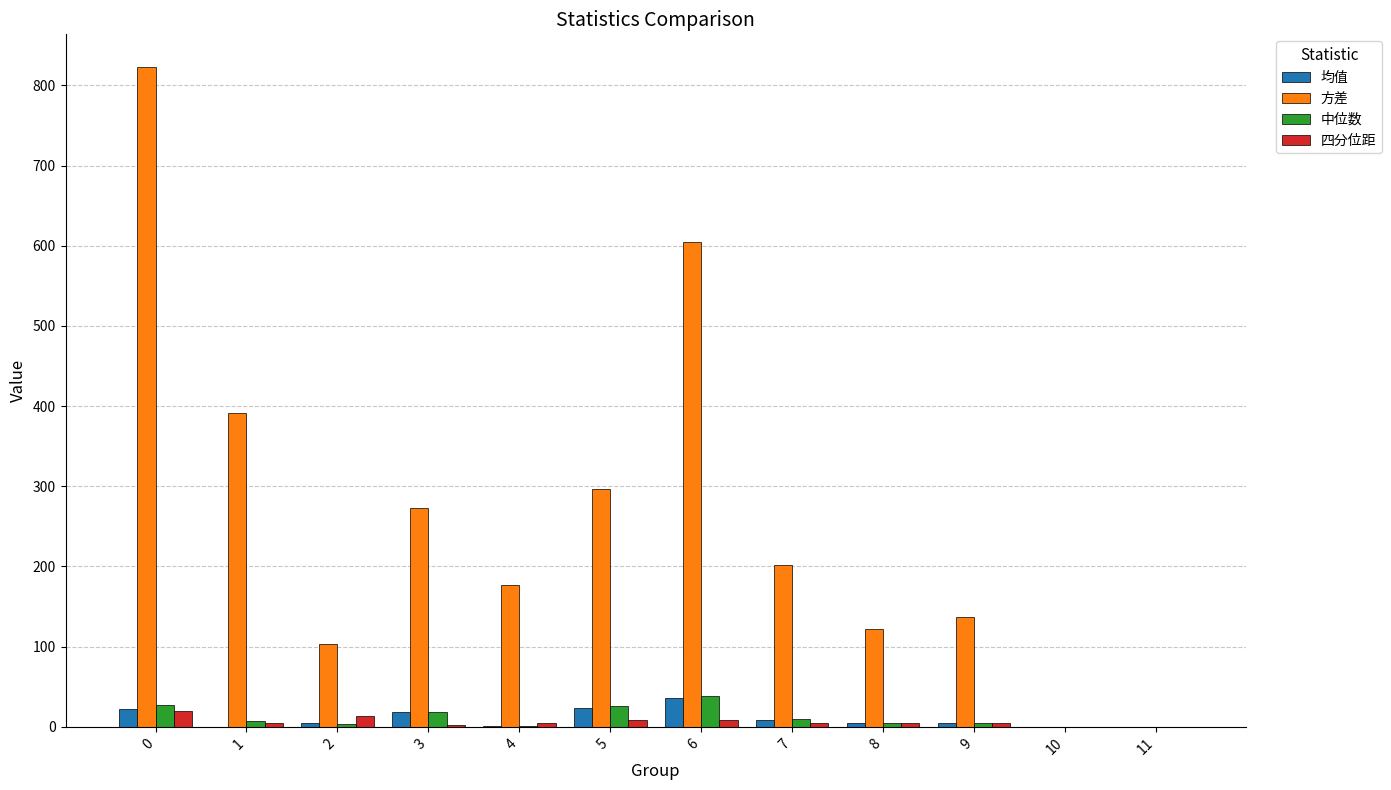

At which label does 中位数 reach its peak?

6